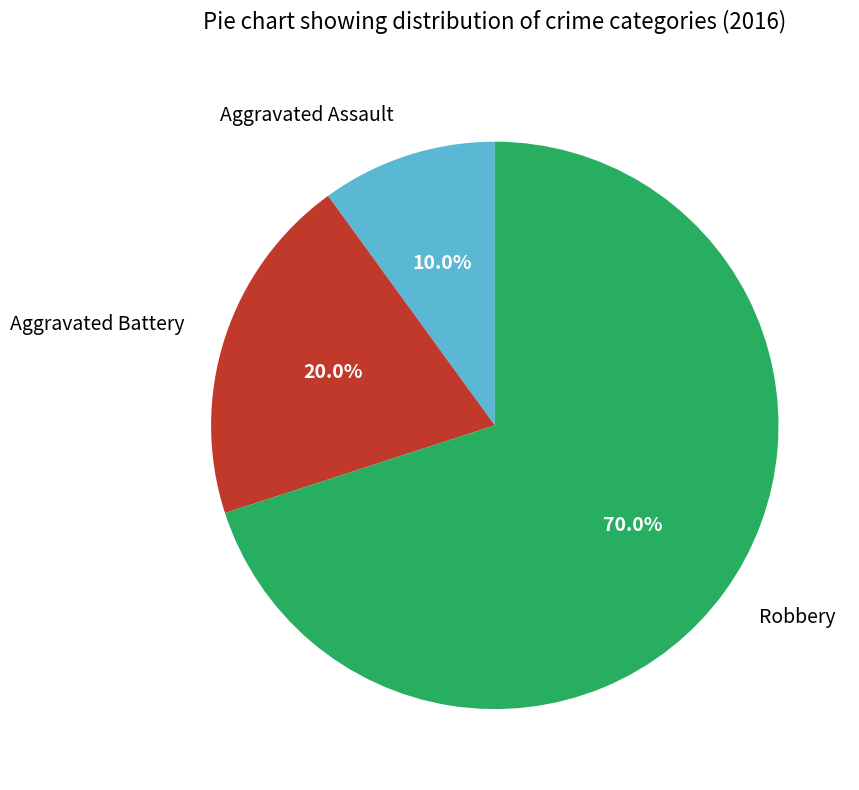

The Aggravated Assault slice represents 23% of the pie. True or false?

False